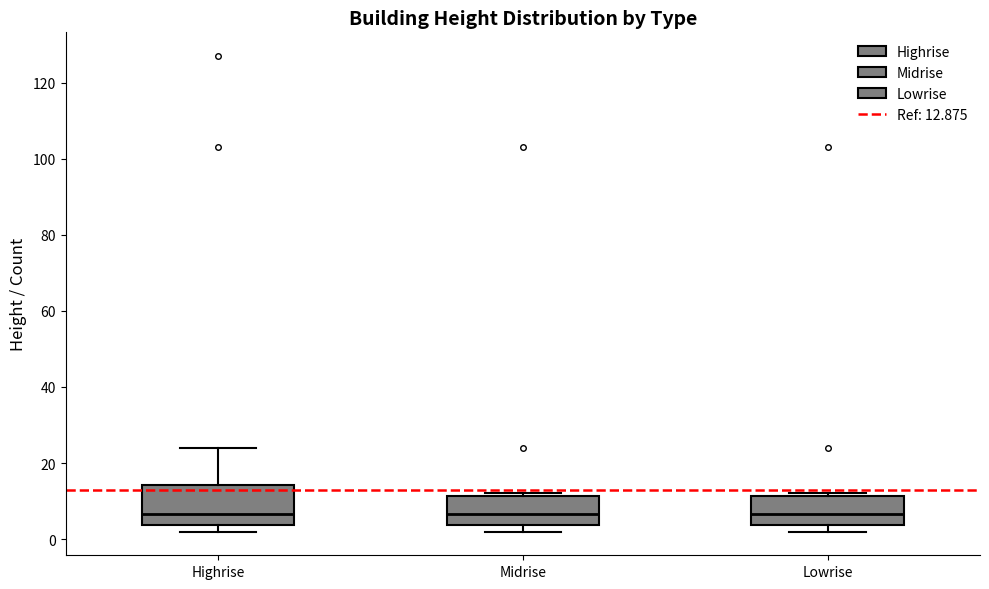

Reading left to right, read every box against the y-axis: the position of its median line, the range the box covers, and the ends of its whiskers. The values are not printed on the chart, so give them approximately, as read against the axis.

Highrise: median 6, box 4 to 14, whiskers 2 to 24
Midrise: median 6, box 4 to 12, whiskers 2 to 12 (just above the box's upper edge)
Lowrise: median 6, box 4 to 12, whiskers 2 to 12 (just above the box's upper edge)